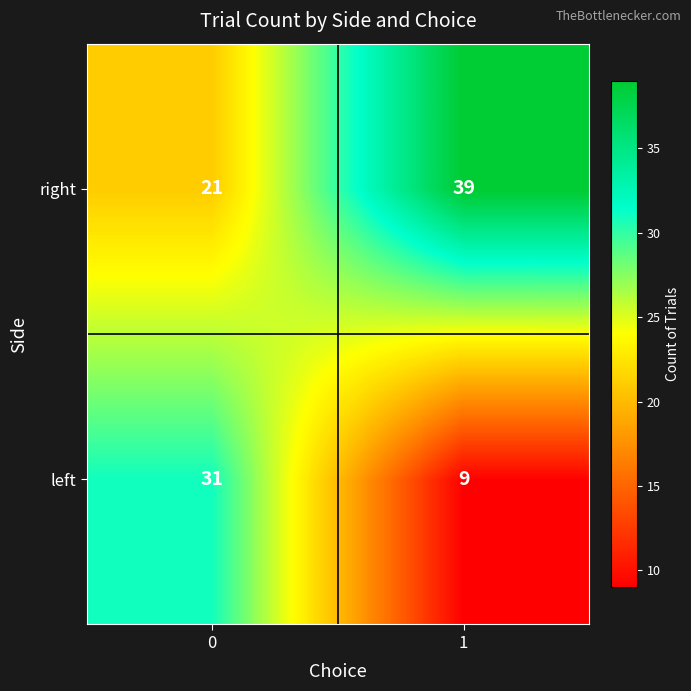

How many values in the left series are below 31?

1